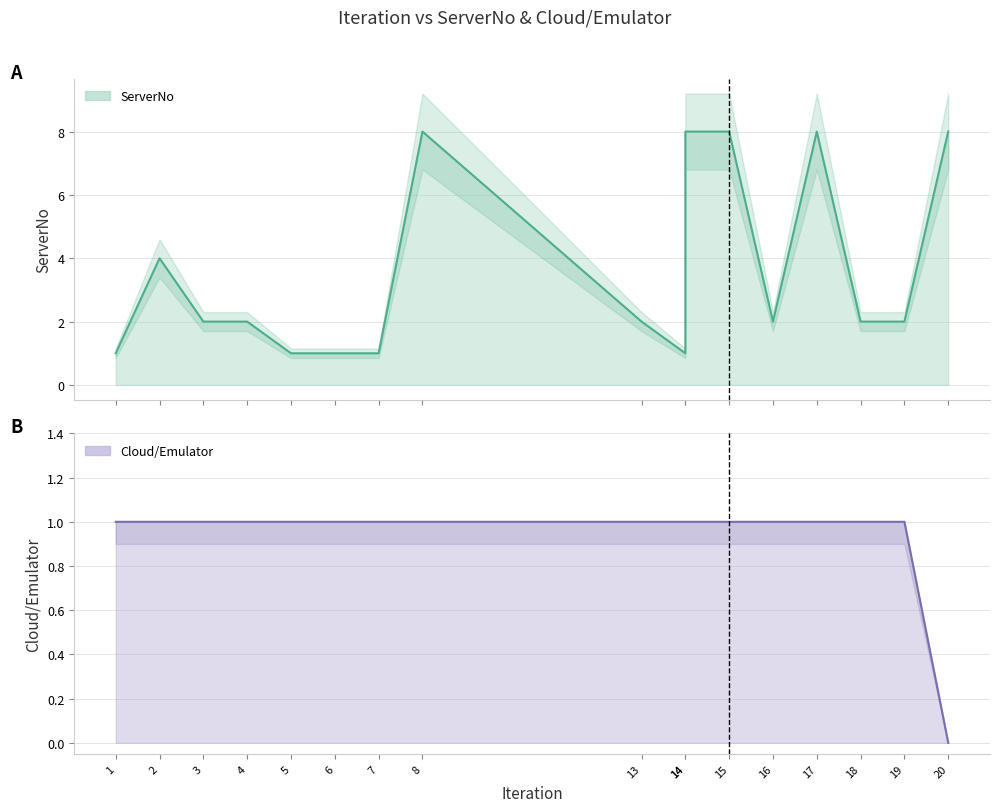

What is the greatest value displayed?

8